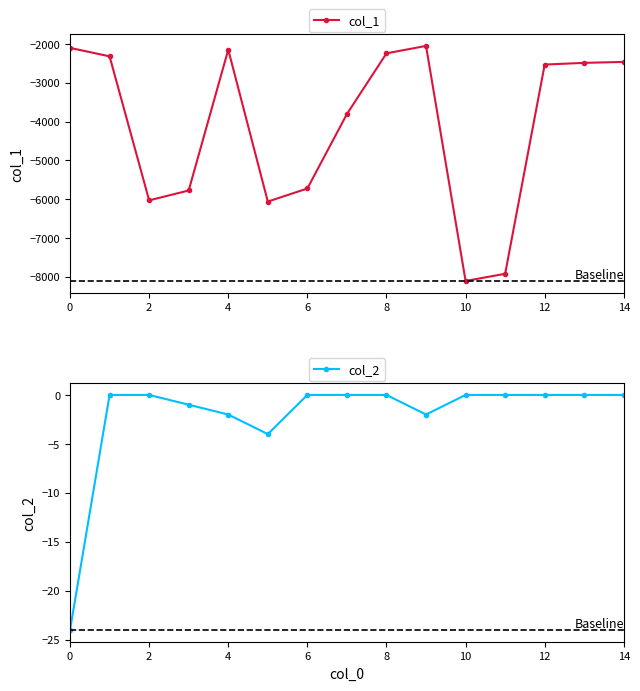

What is the approximate value of col_1 at 0, to the nearest 10?

-2100